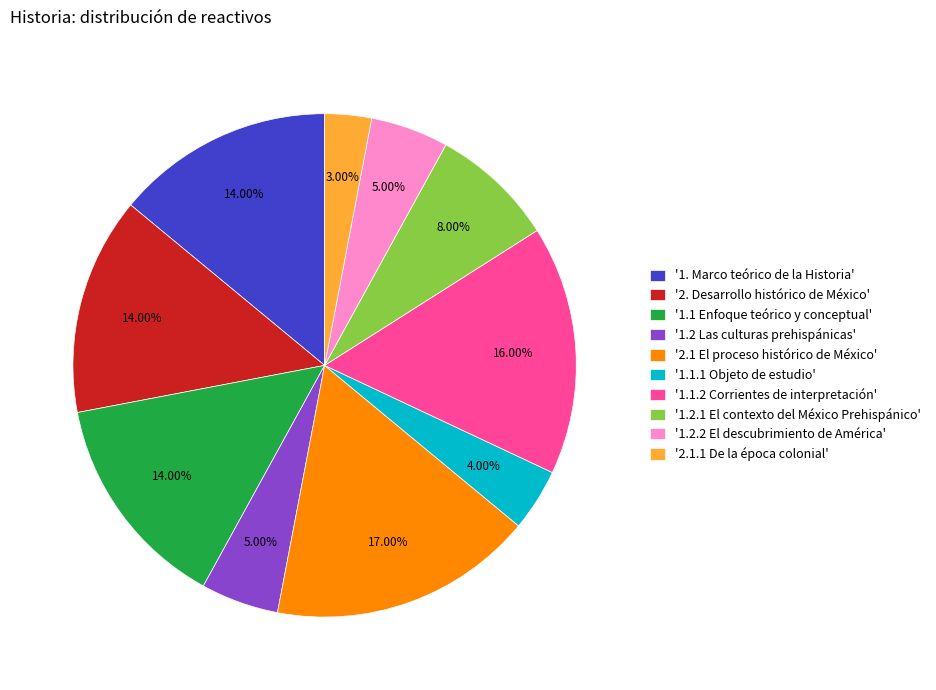

Combined, do '1.1 Enfoque teórico y conceptual' and '1.2 Las culturas prehispánicas' account for over 50%?

No